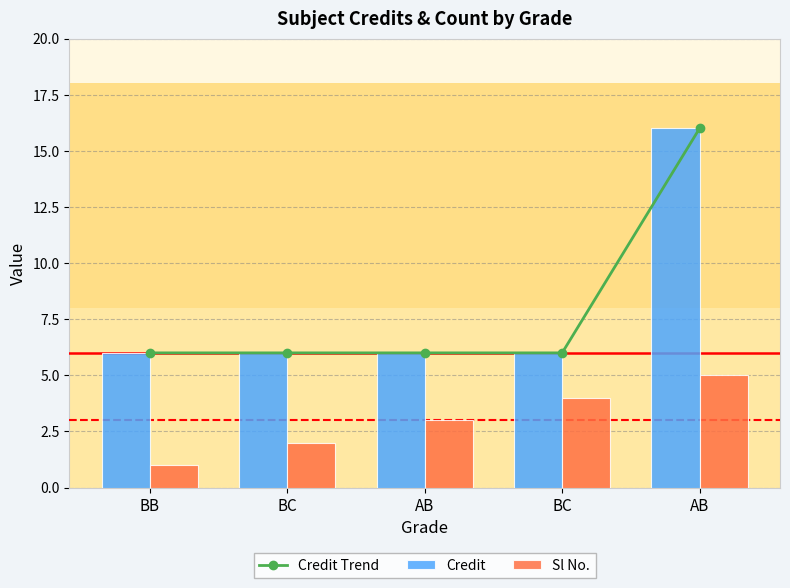

What is the maximum value shown in the chart?

16